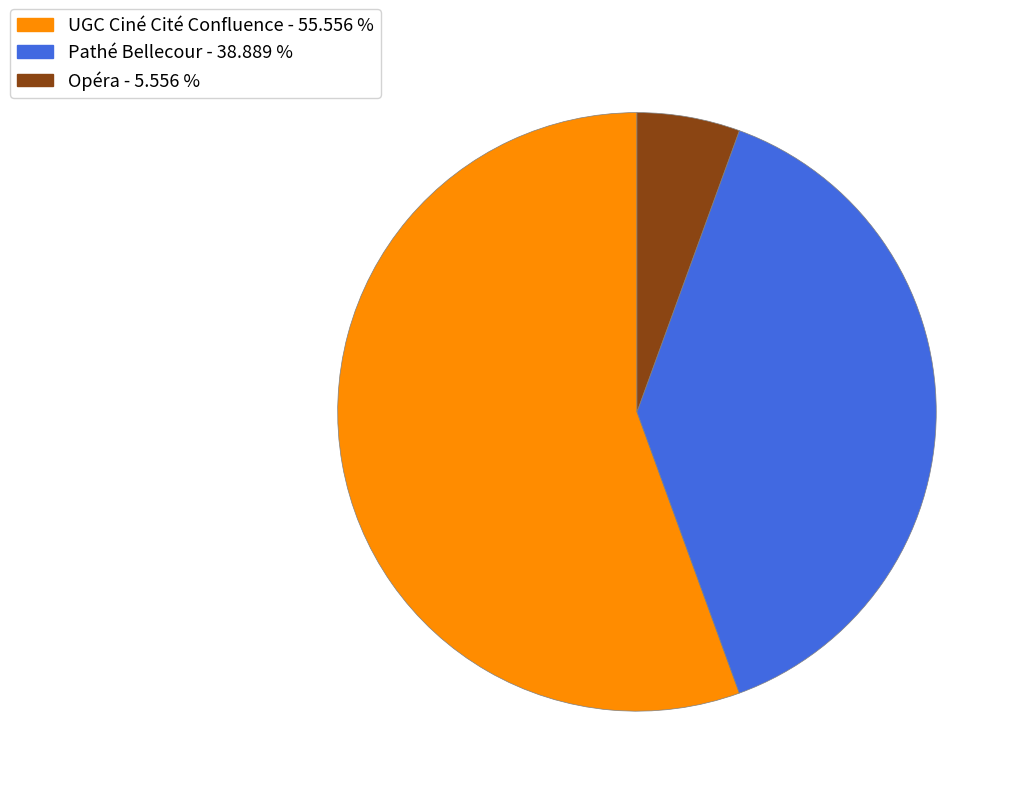

Is the sum of Pathé Bellecour - 38.889 % and UGC Ciné Cité Confluence - 55.556 % greater than half?

Yes